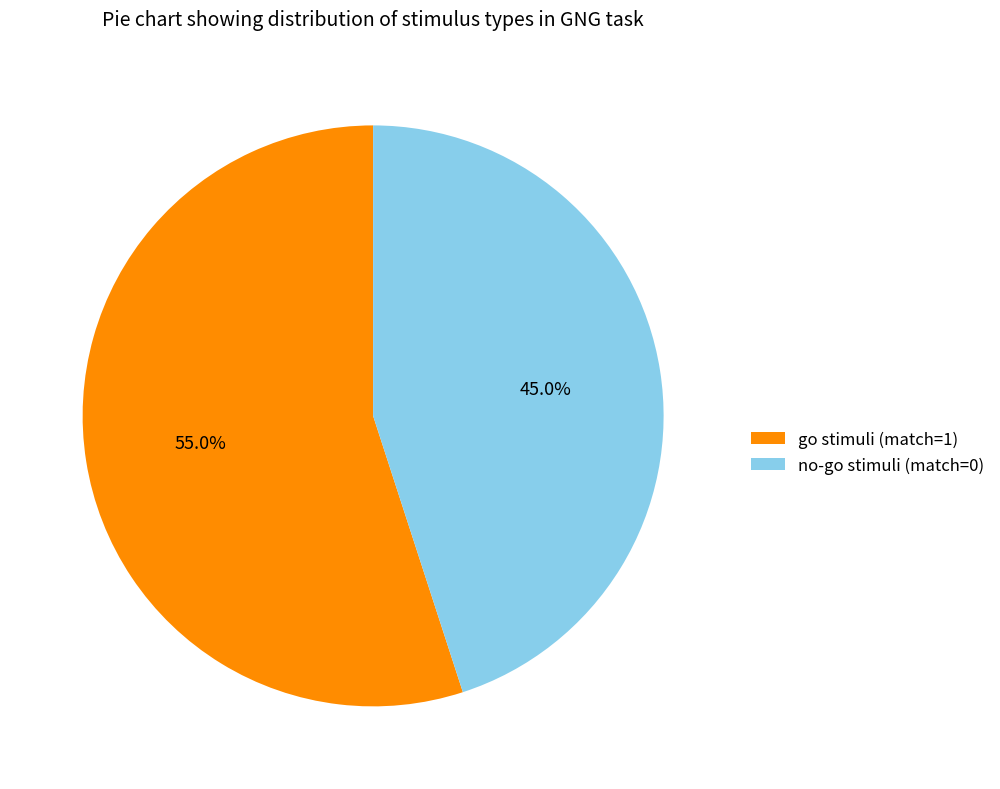

Approximately how many times larger is the value at no-go stimuli (match=0) compared to go stimuli (match=1)?

0.8